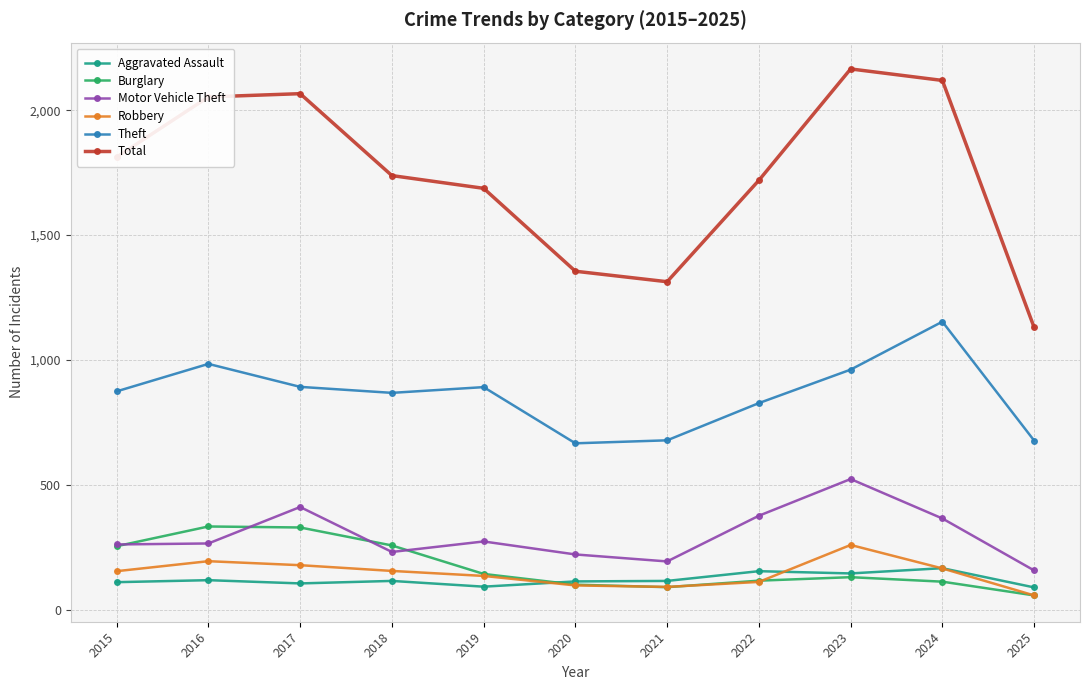

True or false: Aggravated Assault has a value of 92 at 2019.

True